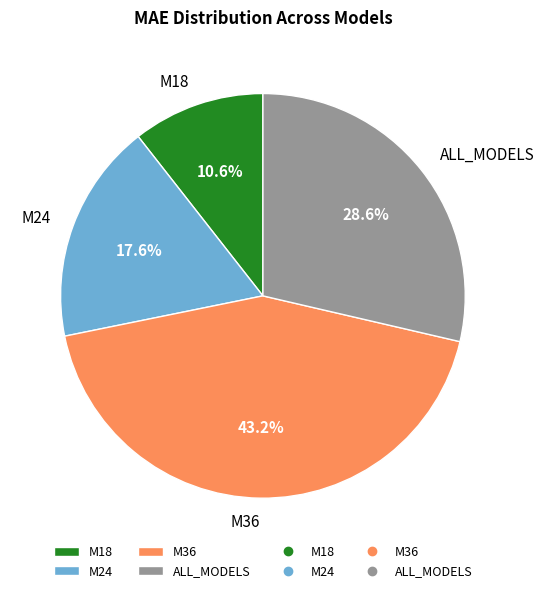

Is there any slice that represents more than half of the pie?

No